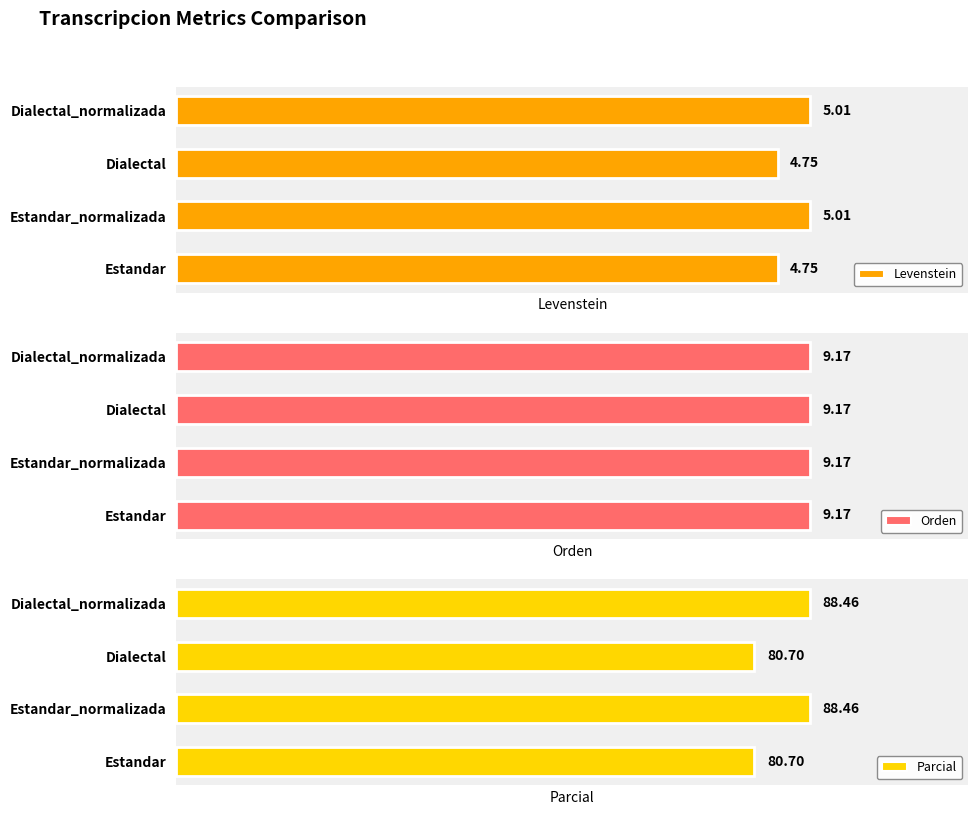

What is the value of the Parcial bar at the 1st from the left?

80.7